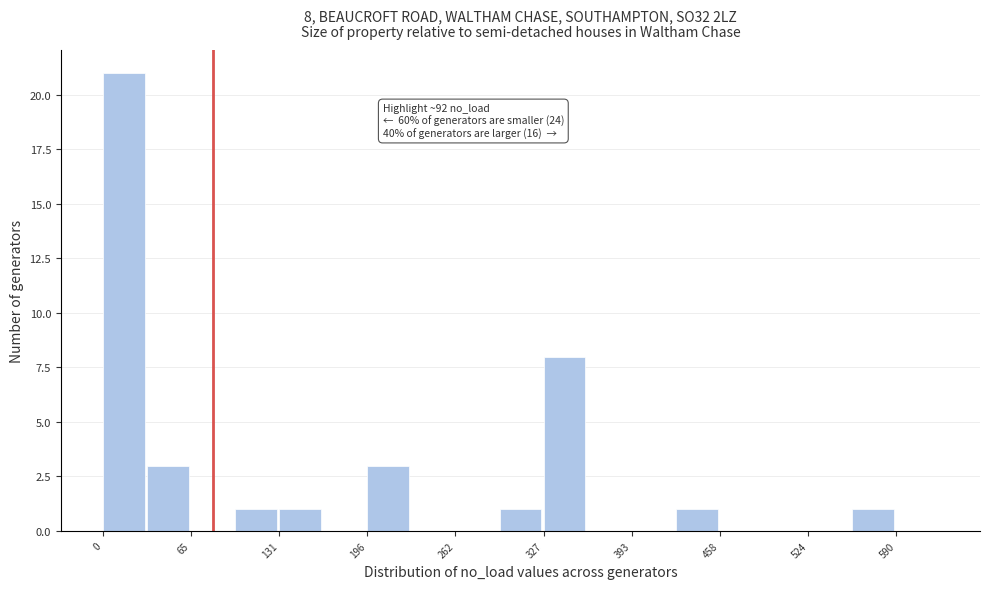

Read against the x-axis, roughly where is the centre of the tallest bar?

20